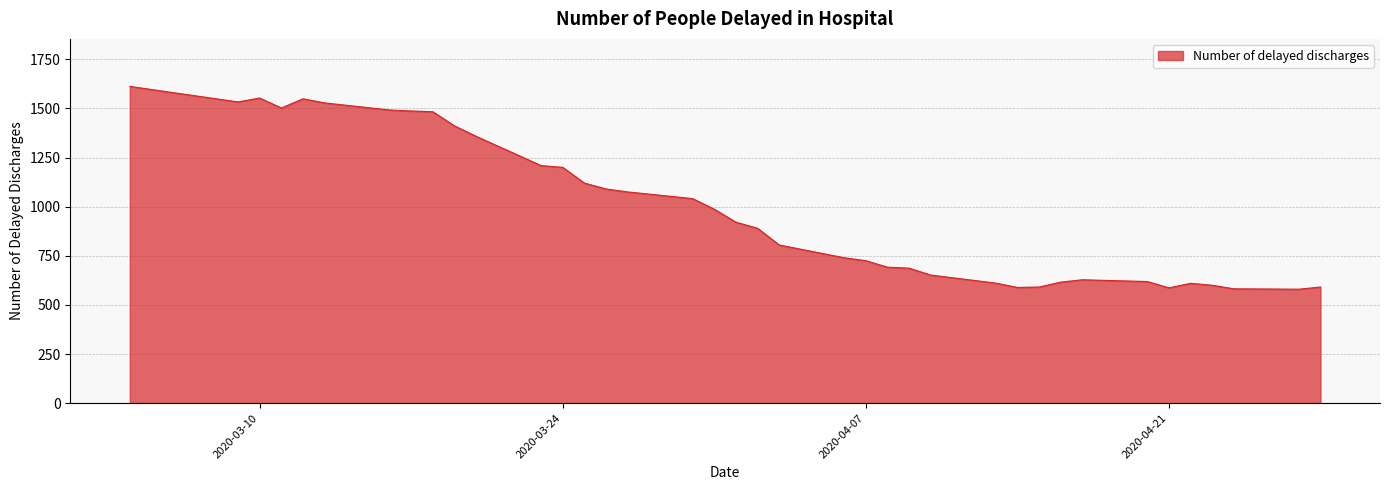

What is the difference between the maximum and minimum values?

1032